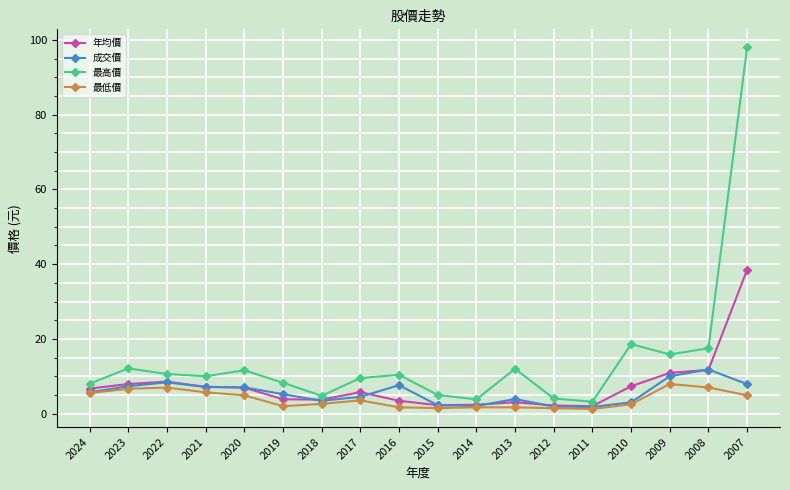

What is the smallest value displayed?

1.2